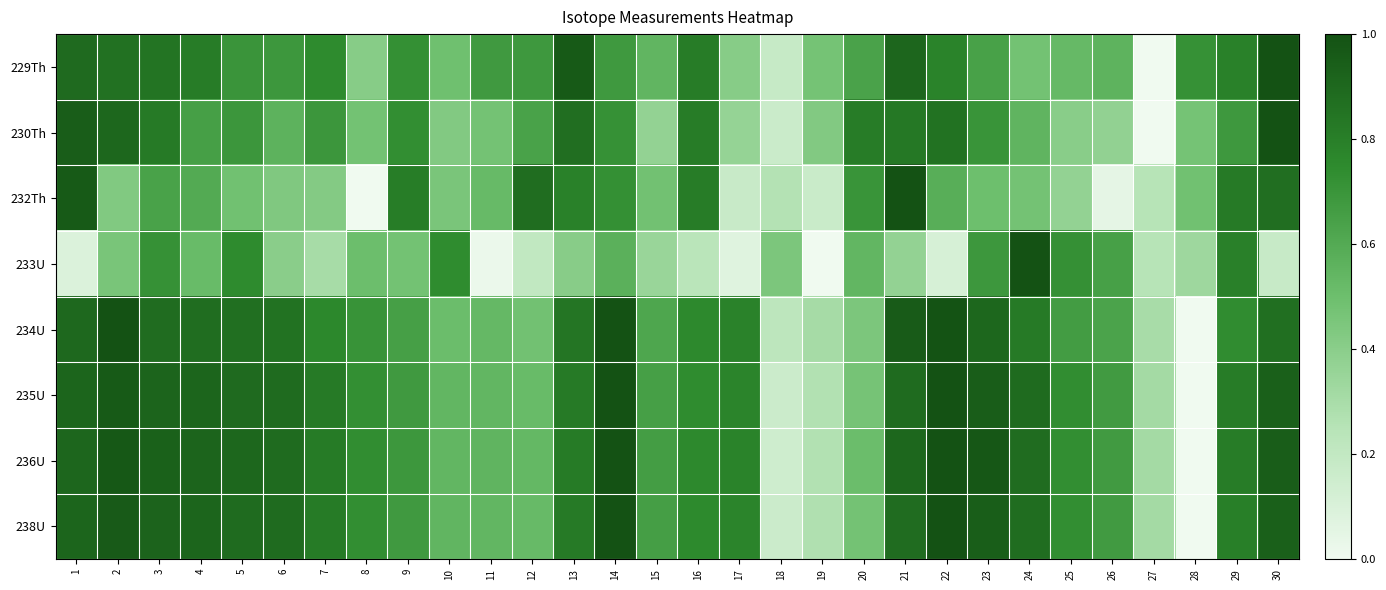

How many distinct data groups are displayed?

8